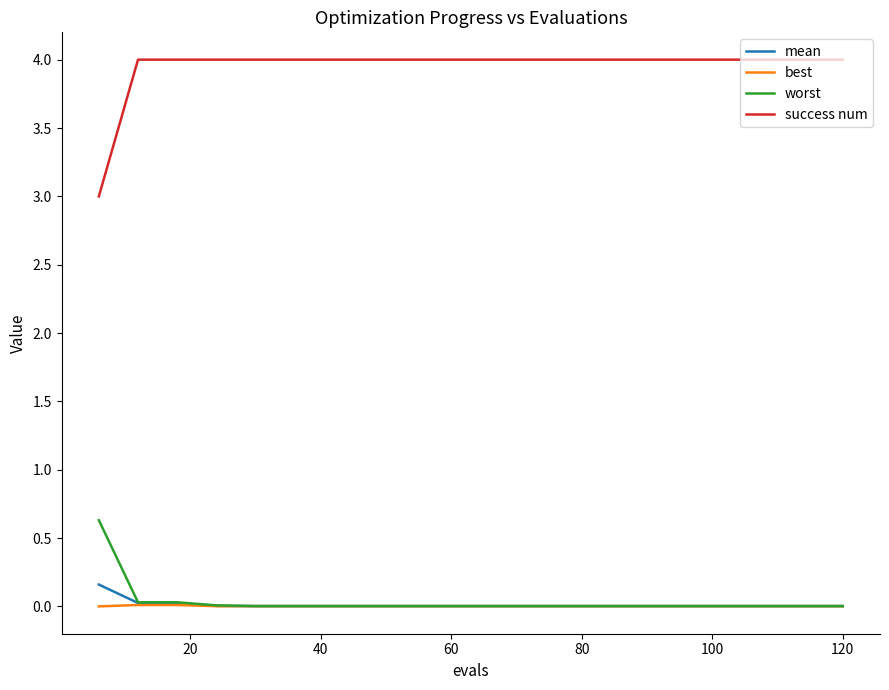

Which series has the largest total across all categories?

success num